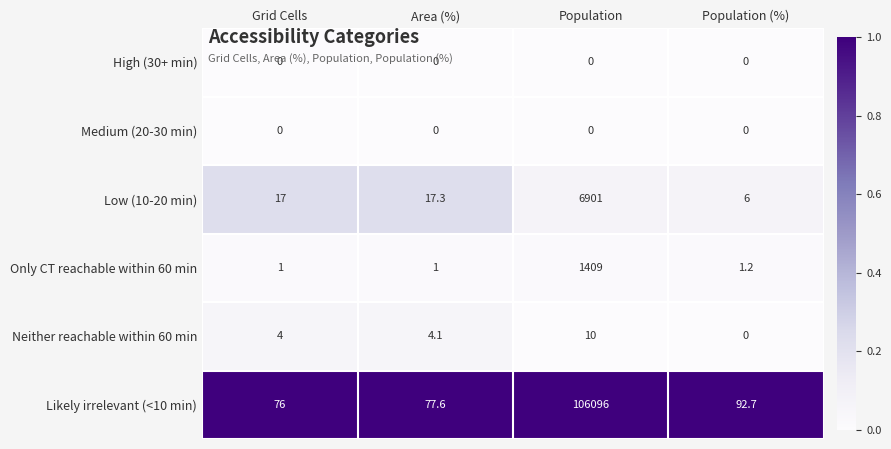

How many data points does each series have?

4